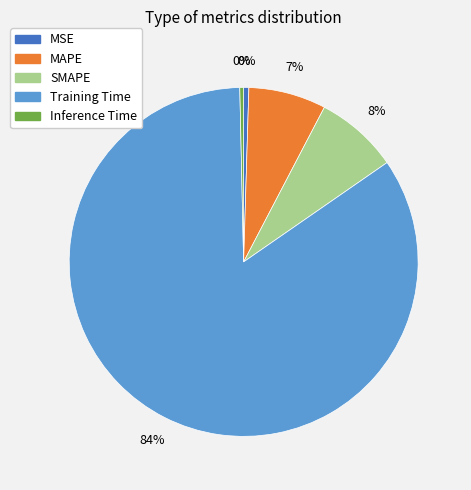

Which category accounts for the majority?

Training Time